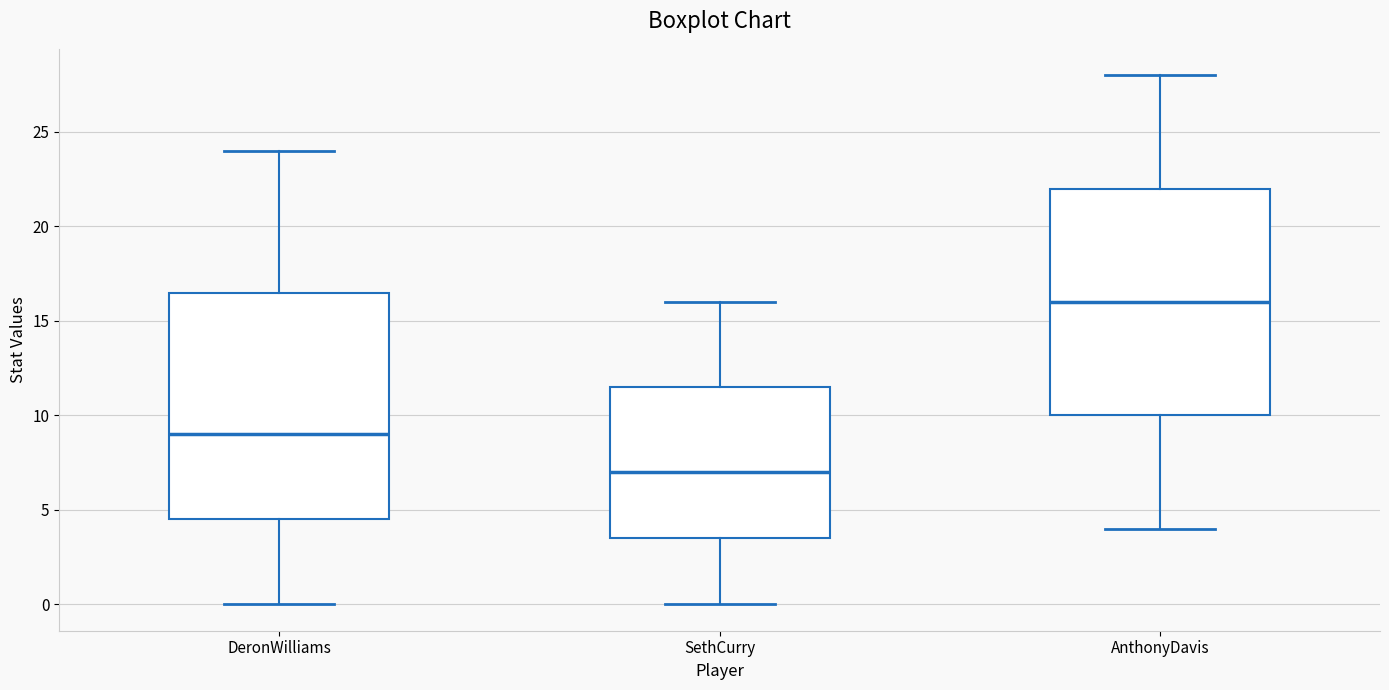

Which box has the lowest median line?

SethCurry